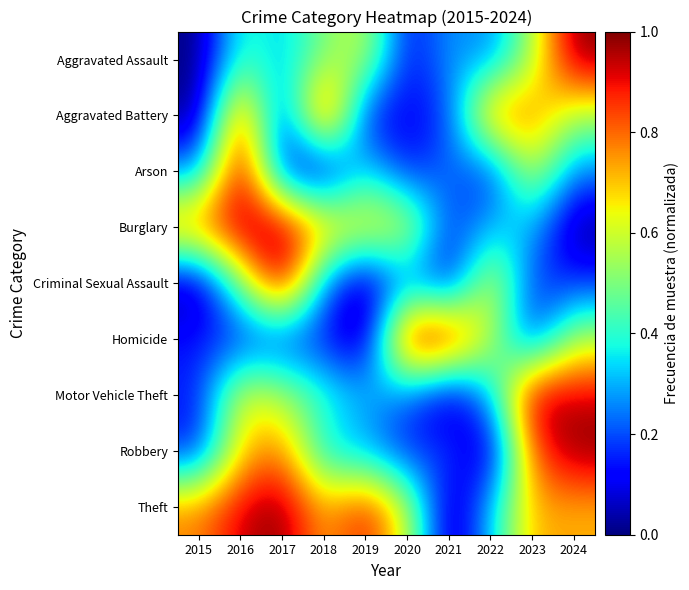

Reading left to right, extract all data points from this chart.

Aggravated Assault: 2015=0.0	2016=0.4	2017=0.3	2018=0.5	2019=0.6	2020=0.1	2021=0.3	2022=0.2	2023=0.6	2024=1.0
Aggravated Battery: 2015=0.0	2016=0.9	2017=0.1	2018=1.0	2019=0.1	2020=0.1	2021=0.2	2022=0.8	2023=0.8	2024=0.6
Arson: 2015=0.2	2016=1.0	2017=0.1	2018=0.0	2019=0.4	2020=0.1	2021=0.2	2022=0.1	2023=0.6	2024=0.2
Burglary: 2015=0.8	2016=1.0	2017=1.0	2018=0.8	2019=0.7	2020=0.7	2021=0.2	2022=0.3	2023=0.3	2024=0.0
Criminal Sexual Assault: 2015=0.0	2016=0.5	2017=1.0	2018=0.2	2019=0.0	2020=0.2	2021=0.1	2022=0.7	2023=0.2	2024=0.2
Homicide: 2015=0.1	2016=0.1	2017=0.1	2018=0.1	2019=0.0	2020=1.0	2021=1.0	2022=0.6	2023=0.1	2024=0.6
Motor Vehicle Theft: 2015=0.1	2016=0.6	2017=0.6	2018=0.4	2019=0.3	2020=0.2	2021=0.0	2022=0.3	2023=1.0	2024=0.9
Robbery: 2015=0.1	2016=0.7	2017=0.8	2018=0.3	2019=0.3	2020=0.1	2021=0.2	2022=0.0	2023=0.8	2024=1.0
Theft: 2015=0.8	2016=0.9	2017=1.0	2018=0.7	2019=0.9	2020=0.6	2021=0.0	2022=0.3	2023=0.7	2024=0.7